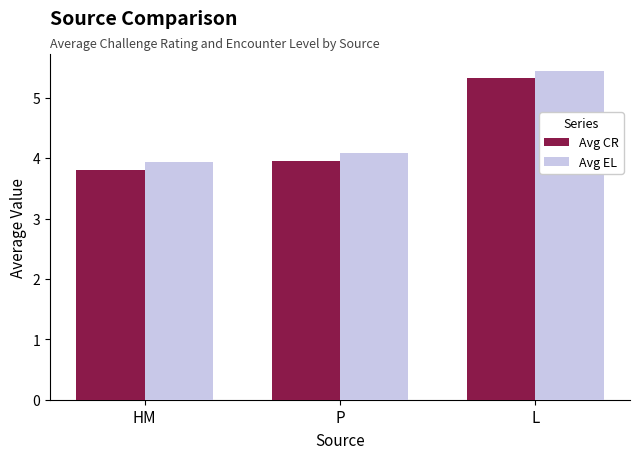

Rank the series by their maximum value, from lowest to highest.

Avg CR, Avg EL